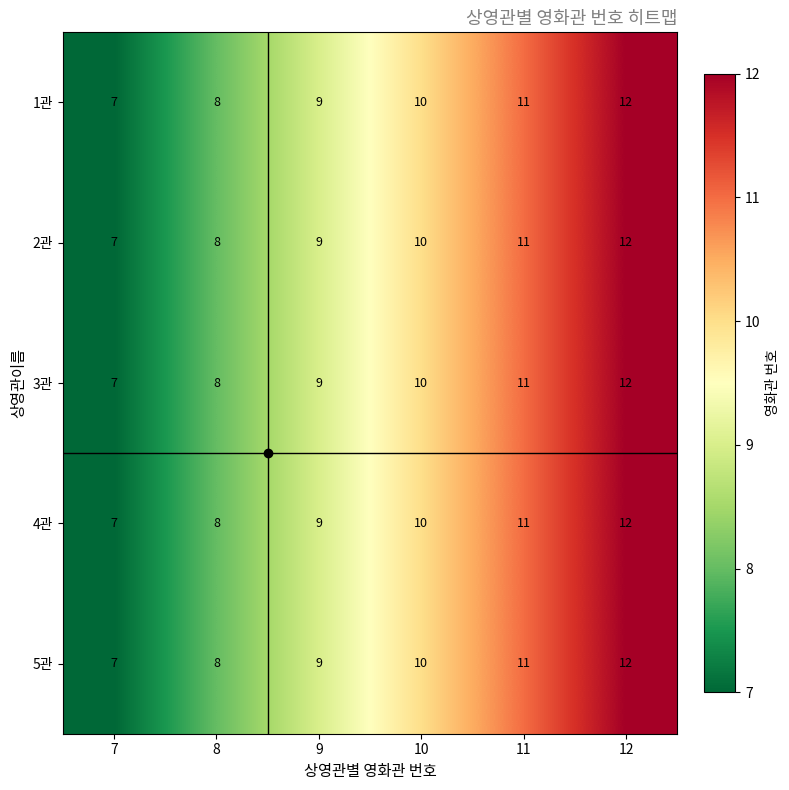

What is the difference between the maximum and minimum values in the 5관 series?

5